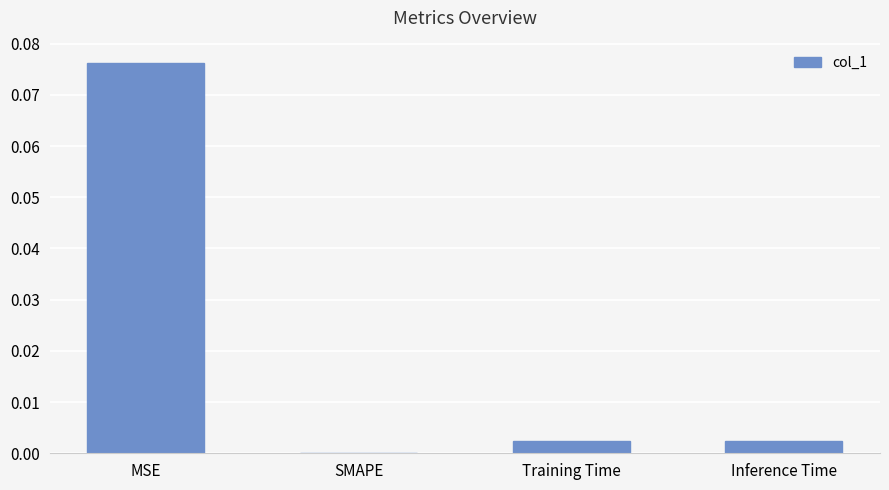

The value at MSE is 0.0. True or false?

False